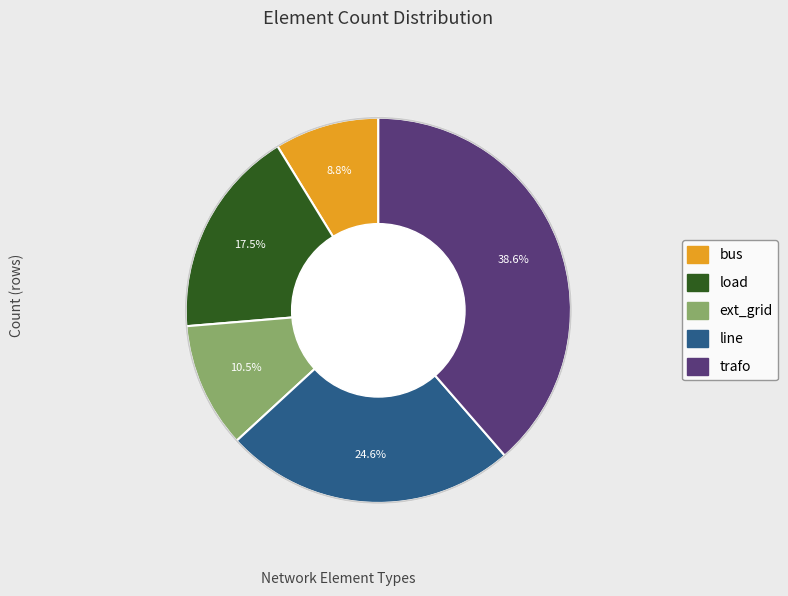

What is the largest slice in the pie chart?

trafo